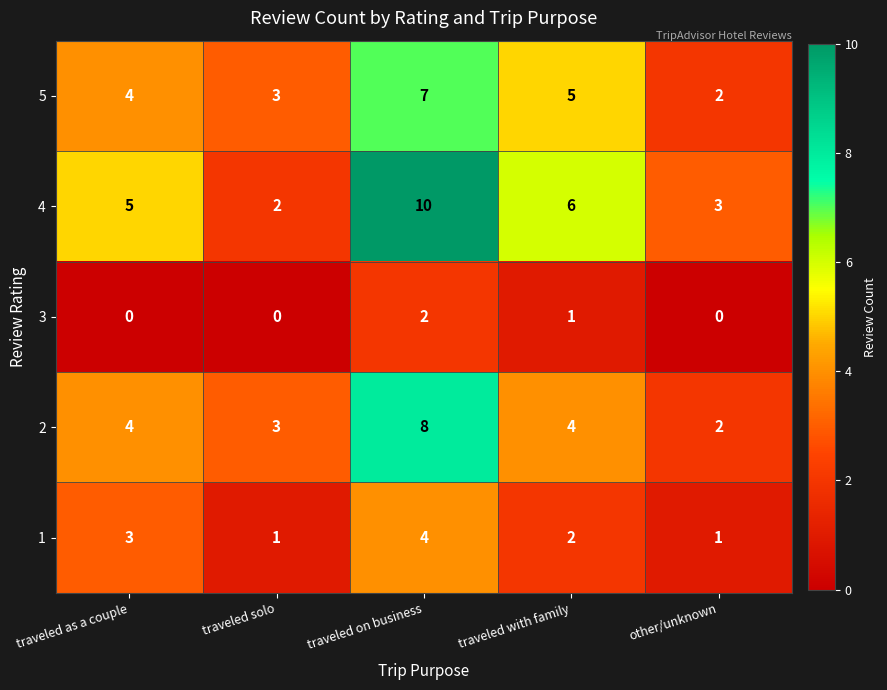

How many categories are shown in the chart?

5